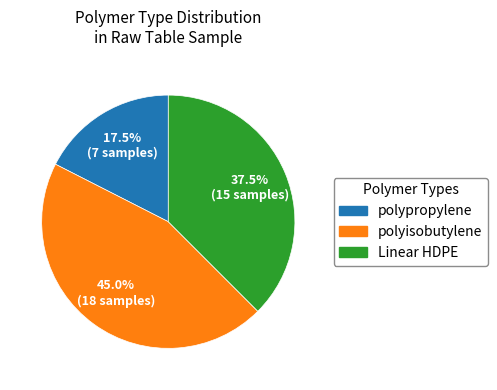

What is the largest slice in the pie chart?

polyisobutylene